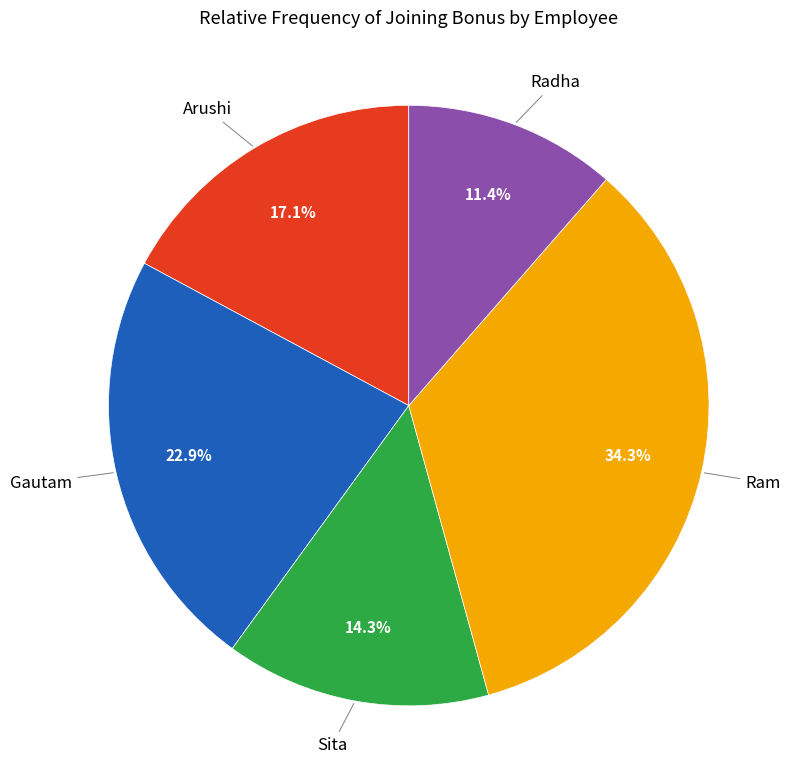

How many slices are in this pie chart?

5